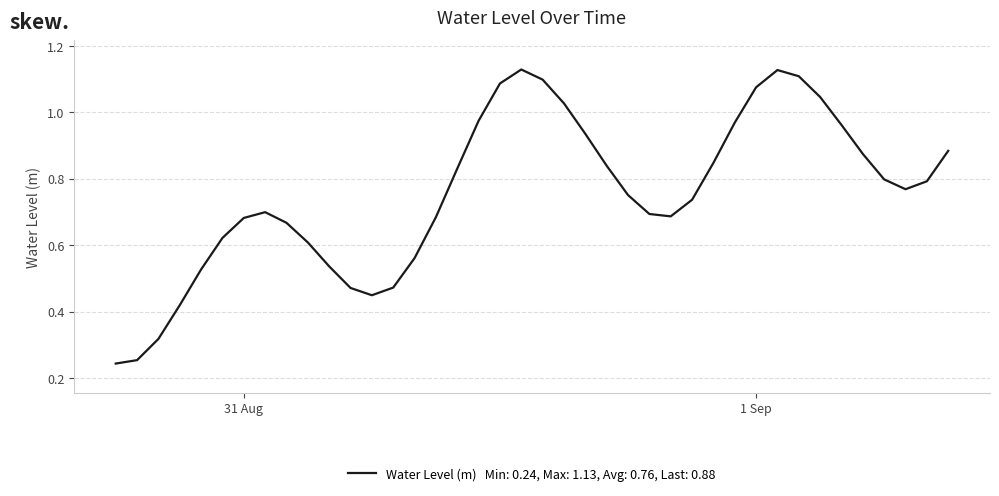

Where is the data nearest to the value 0?

2024-08-30 18:00:00